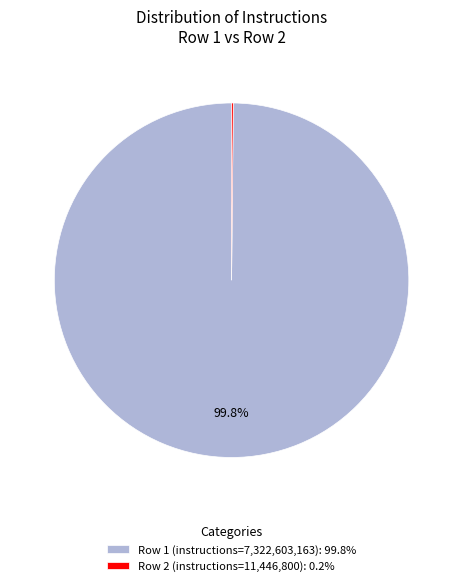

What portion of the pie excludes Row 1 (instructions=7,322,603,163): 99.8%?

0.2%